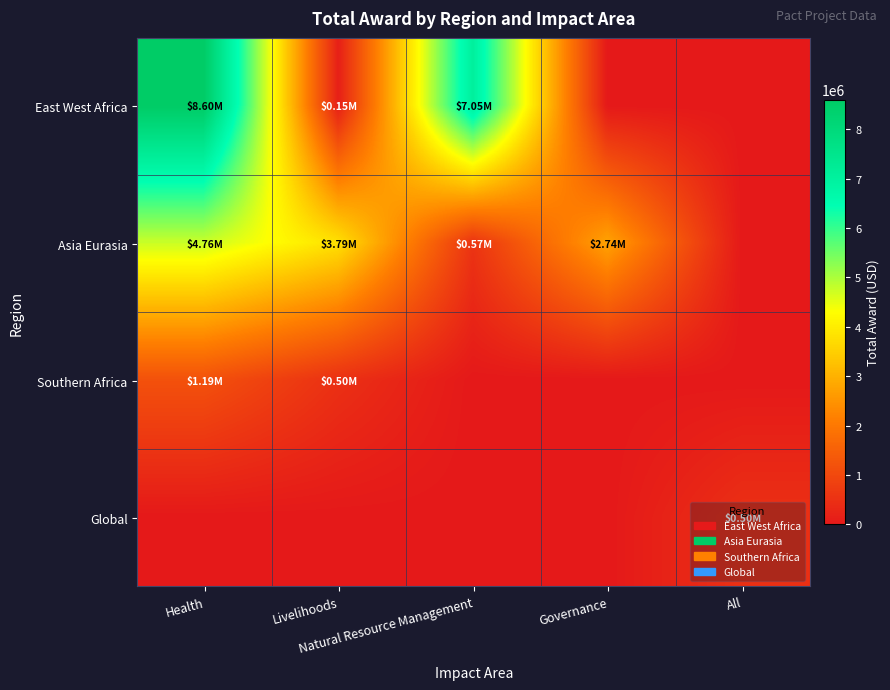

Which label corresponds to the smallest value in the chart?

Governance